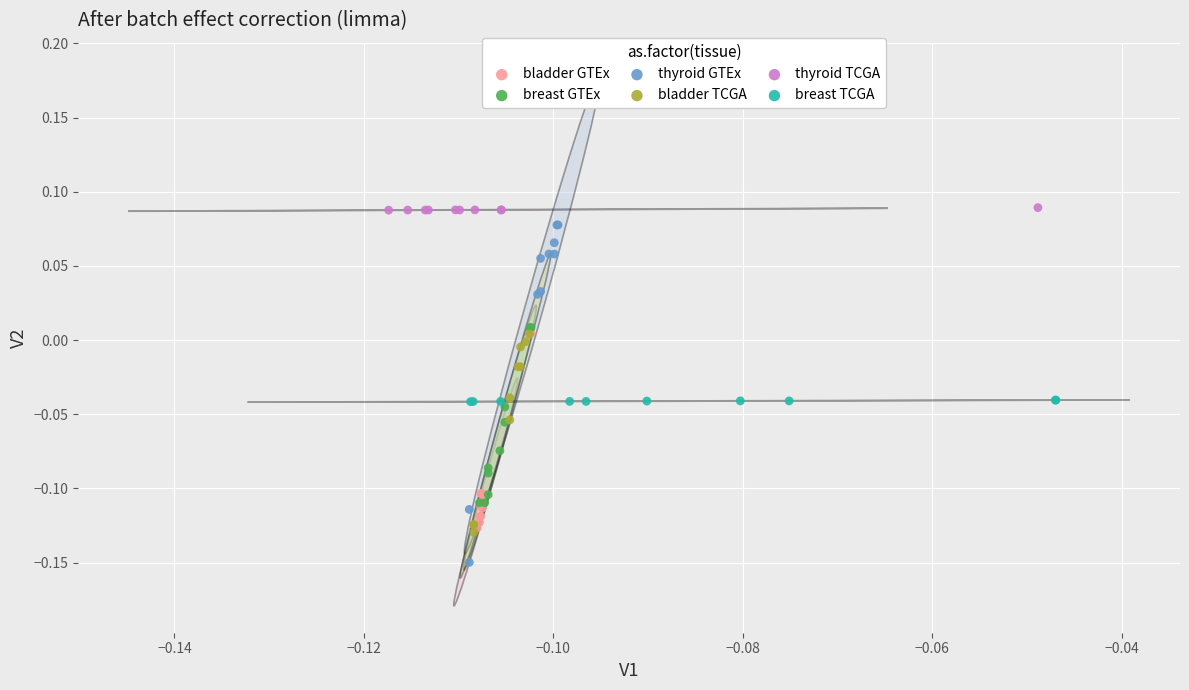

Which series contains the lowest Y value?

thyroid GTEx